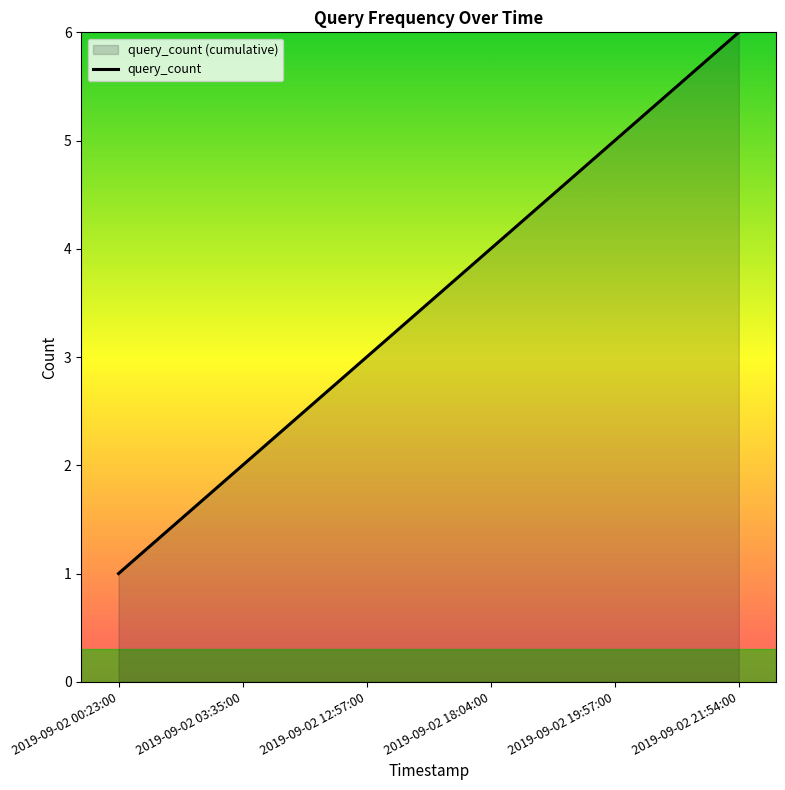

At which category does the chart reach its minimum across all series?

2019-09-02 00:23:00